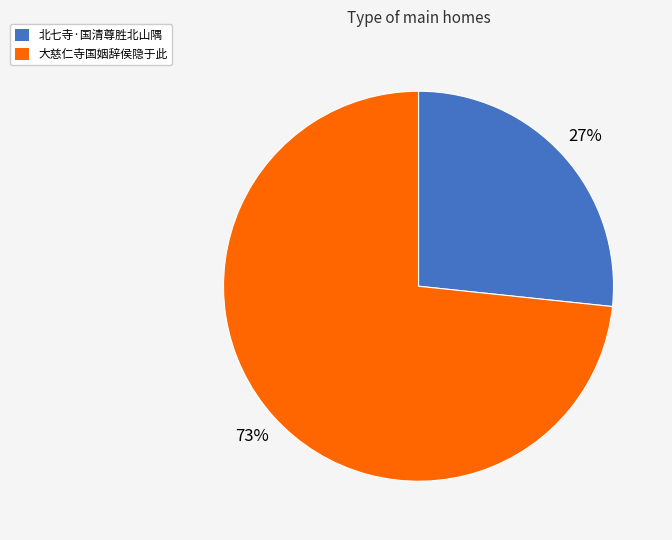

True or false: 北七寺·国清尊胜北山隅 accounts for 27% of the total.

True